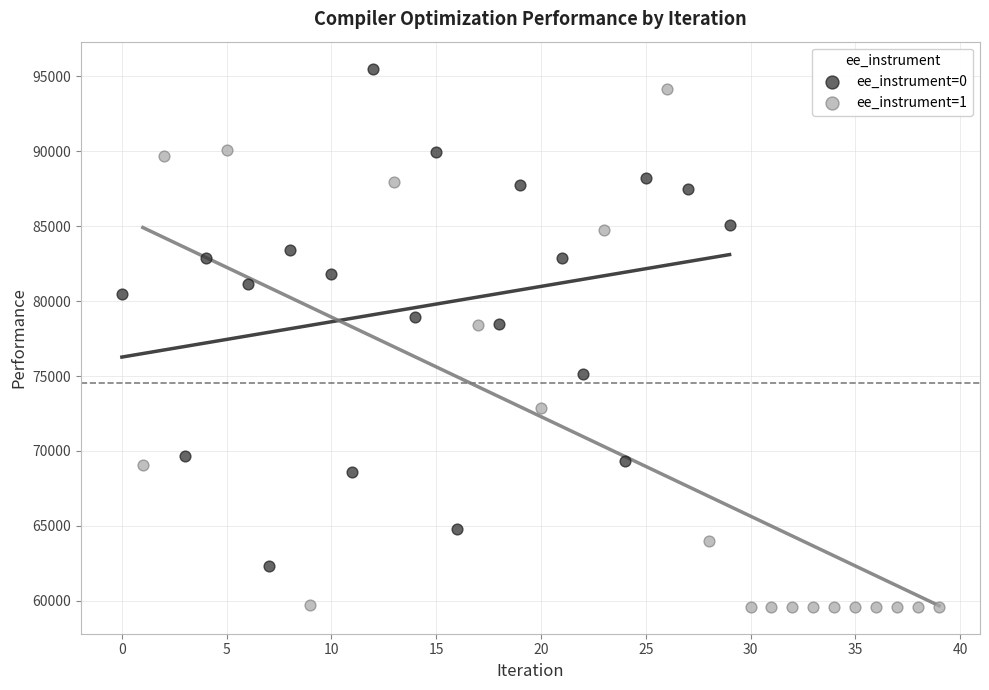

Which series has the largest Y range (max minus min)?

ee_instrument=1